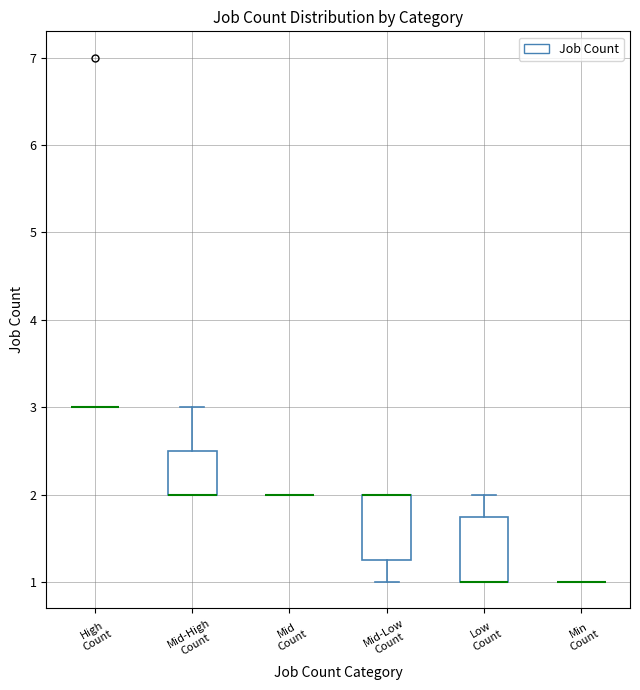

Reading left to right, read every box against the y-axis: the position of its median line, the range the box covers, and the ends of its whiskers. The values are not printed on the chart, so give them approximately, as read against the axis.

High Count: box collapsed to a line at 3.0, whiskers 3.0 to 3.0
Mid-High Count: median 2.0 (drawn on the box's lower edge), box 2.0 to 2.5, whiskers 2.0 to 3.0
Mid Count: box collapsed to a line at 2.0, whiskers 2.0 to 2.0
Mid-Low Count: median 2.0 (drawn on the box's upper edge), box 1.3 to 2.0, whiskers 1.0 to 2.0
Low Count: median 1.0 (drawn on the box's lower edge), box 1.0 to 1.8, whiskers 1.0 to 2.0
Min Count: box collapsed to a line at 1.0, whiskers 1.0 to 1.0